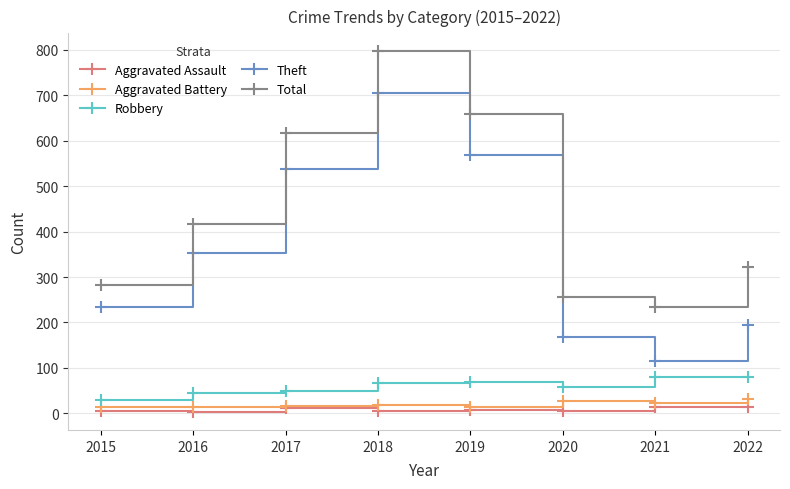

True or false: Aggravated Battery has a value of 17 at 2017.

True